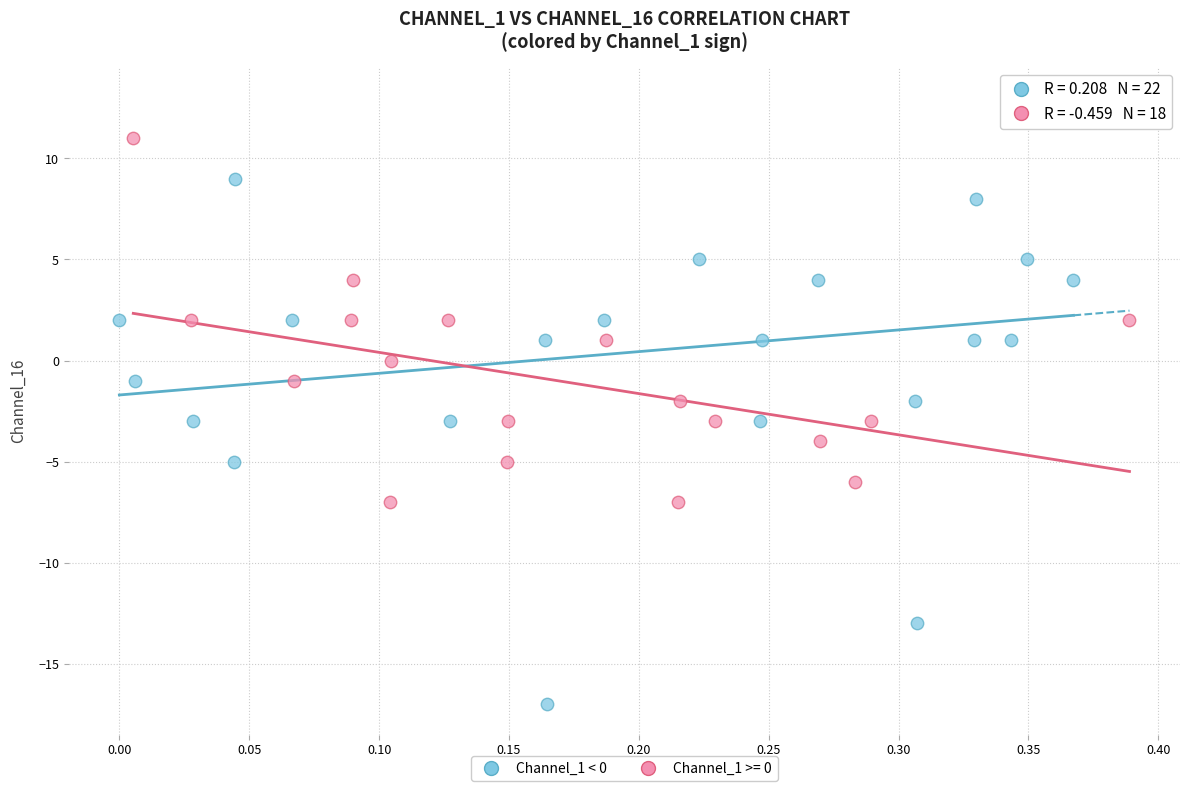

Which series contains the lowest Y value?

Channel_1 < 0